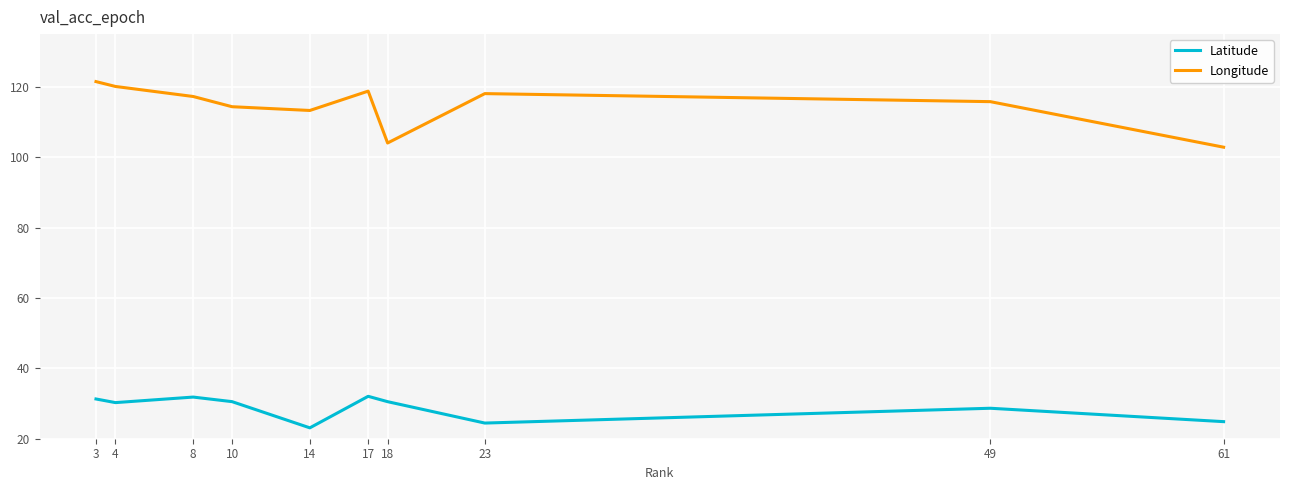

At 18, list the series in order from largest to smallest.

Longitude, Latitude